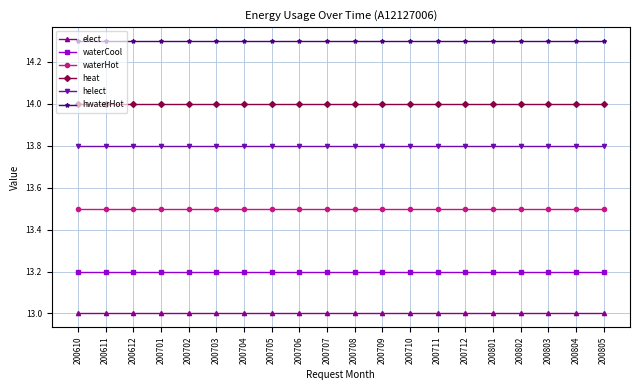

What is the total value across all series at 200708?

81.8